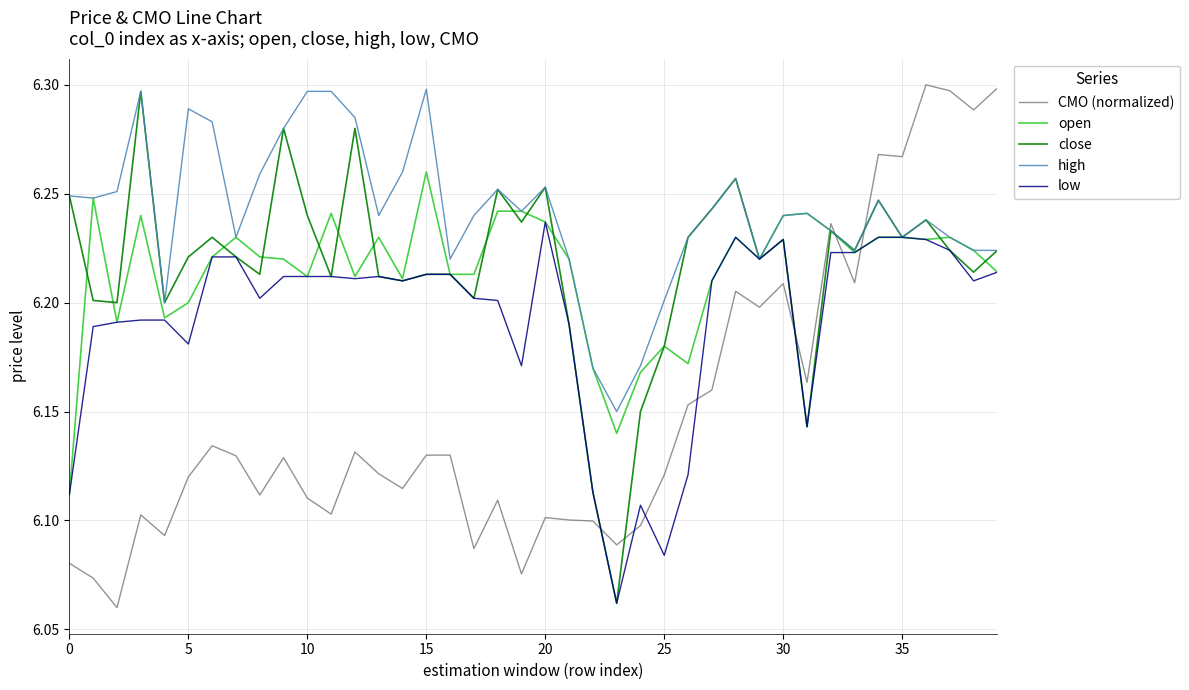

How many times do CMO (normalized) and close cross each other?

5